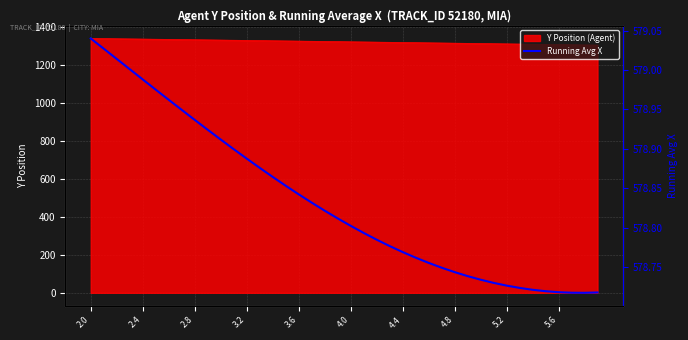

What is the highest value of the Y Position (Agent) series?

1337.8